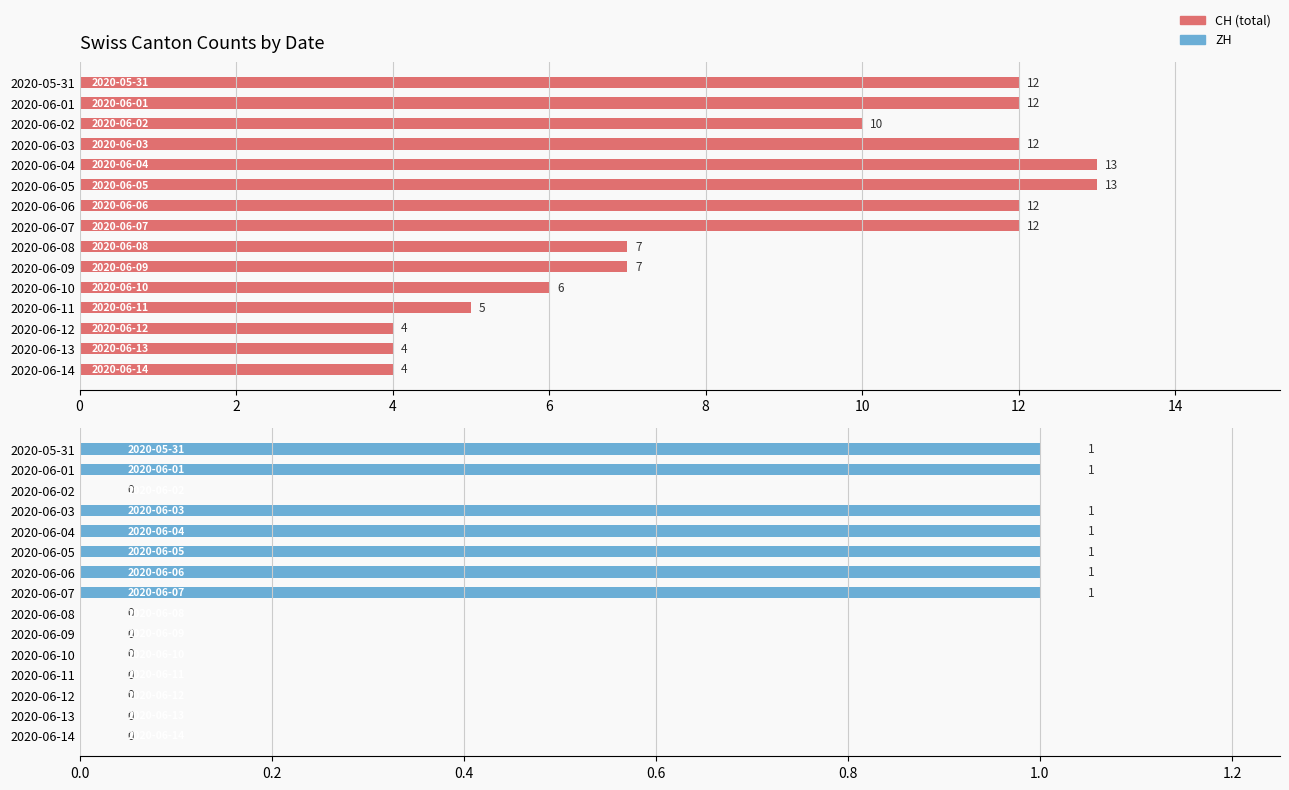

True or false: ZH has a value of -1 at 2020-06-08.

False